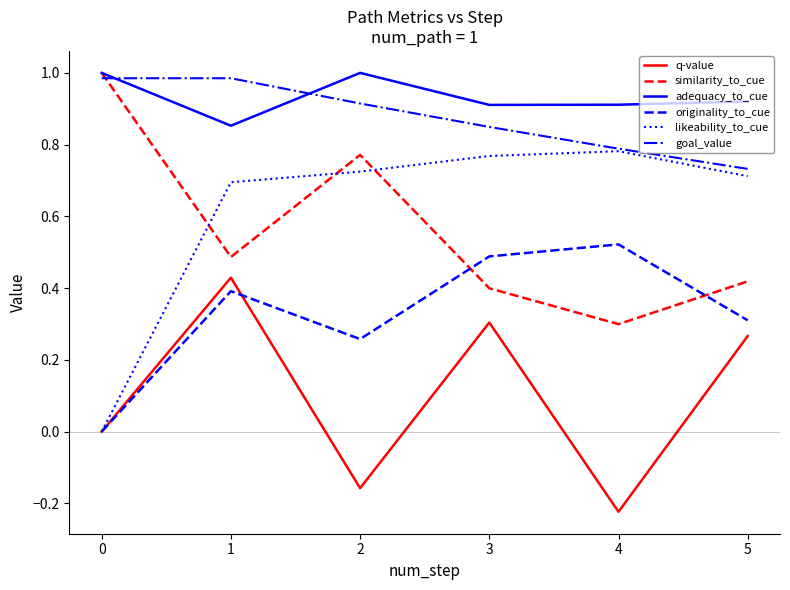

Which label corresponds to the smallest value in the chart?

4